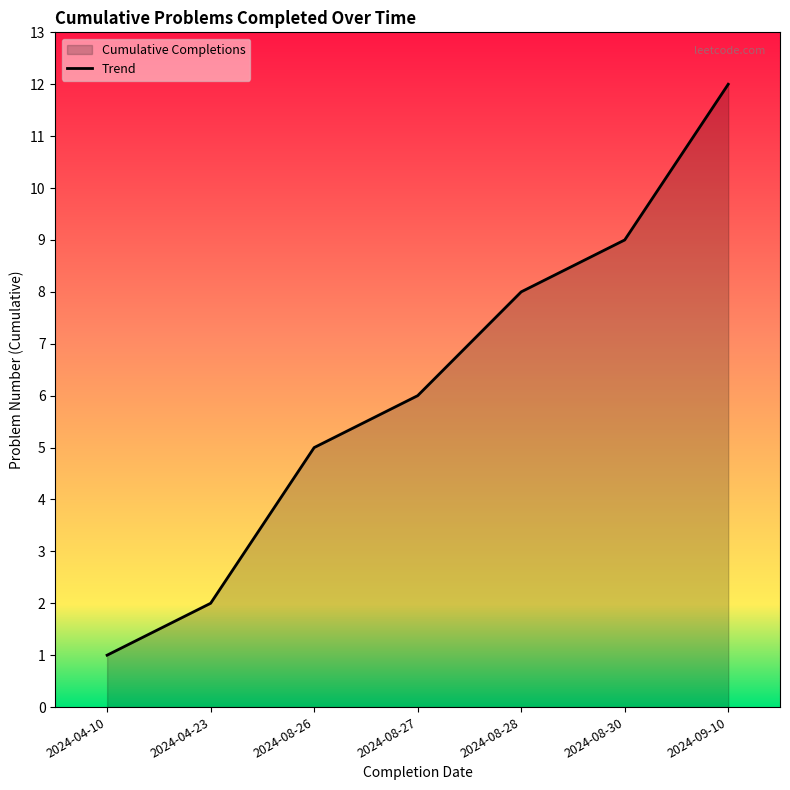

What position from the right is 2024-09-10?

1